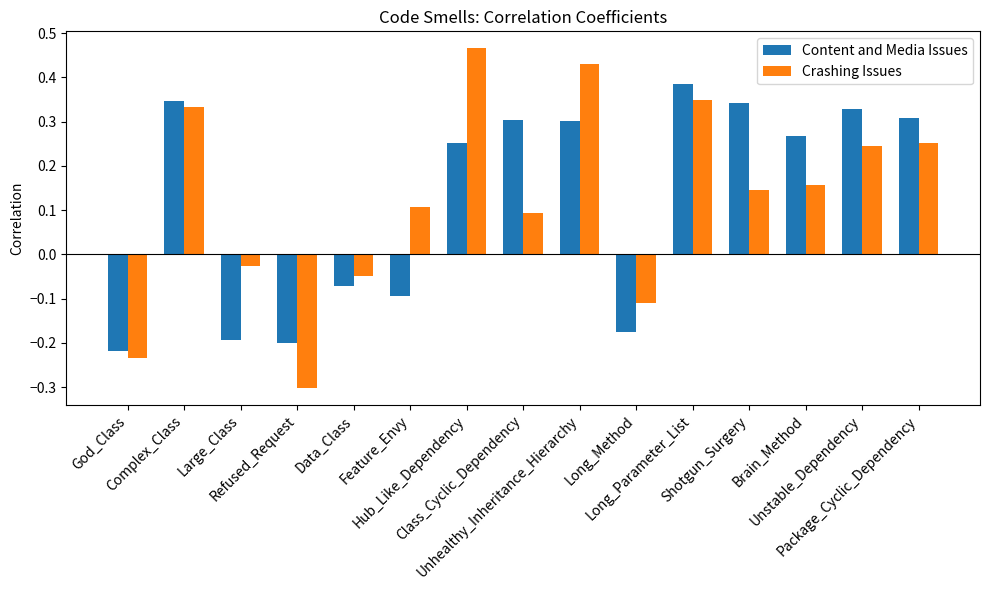

Count the Content and Media Issues values in the range 0 to 1.

9